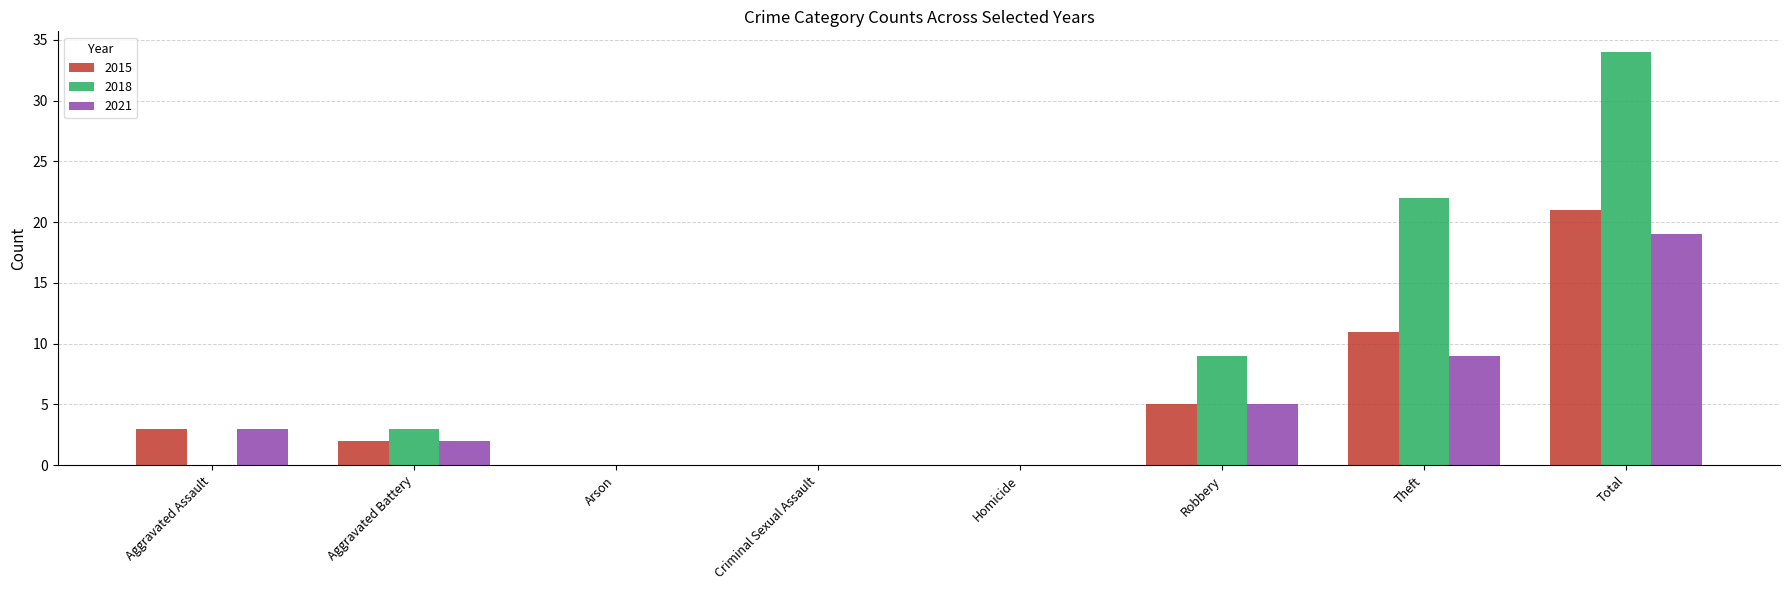

Which series has the largest total across all categories?

2018